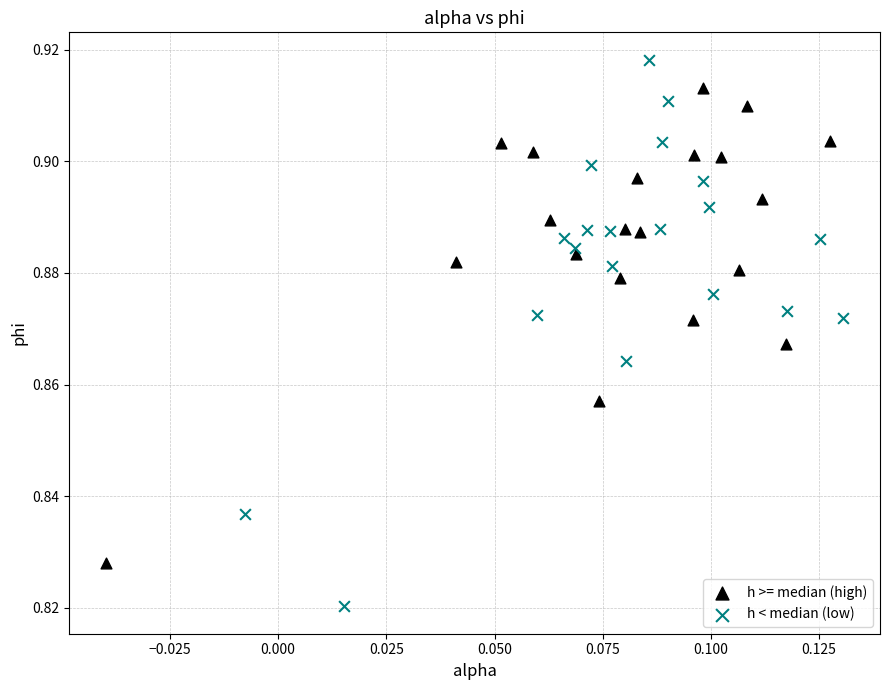

Which series has the largest Y range (max minus min)?

h < median (low)